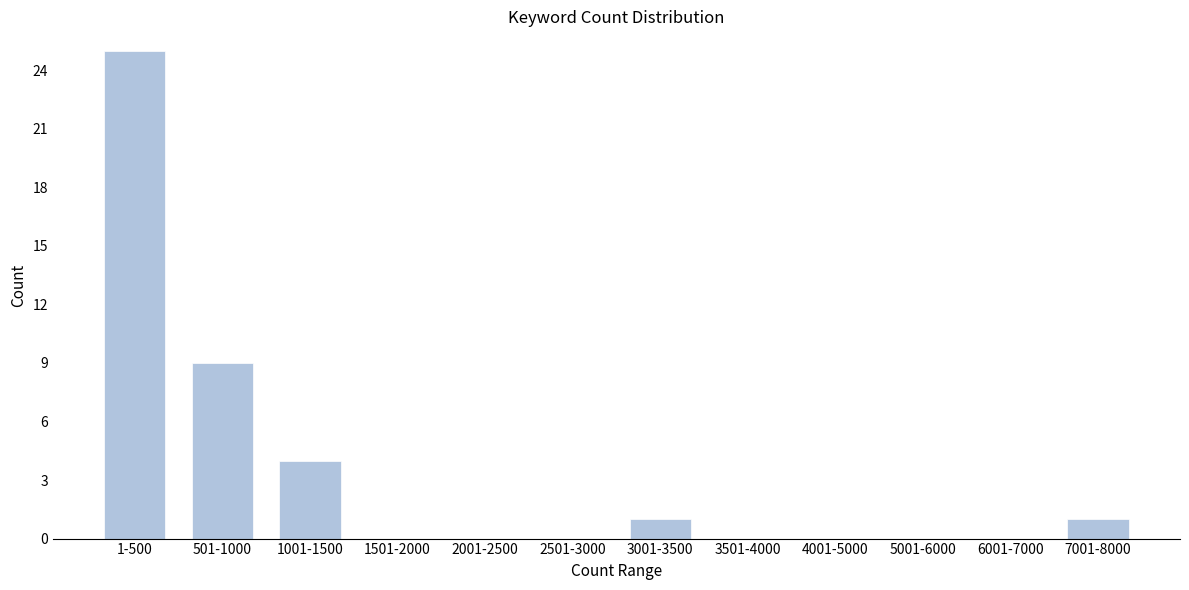

Reading right to left, transcribe all the data shown in this chart.

7001-8000=1	6001-7000=0	5001-6000=0	4001-5000=0	3501-4000=0	3001-3500=1	2501-3000=0	2001-2500=0	1501-2000=0	1001-1500=4	501-1000=9	1-500=25